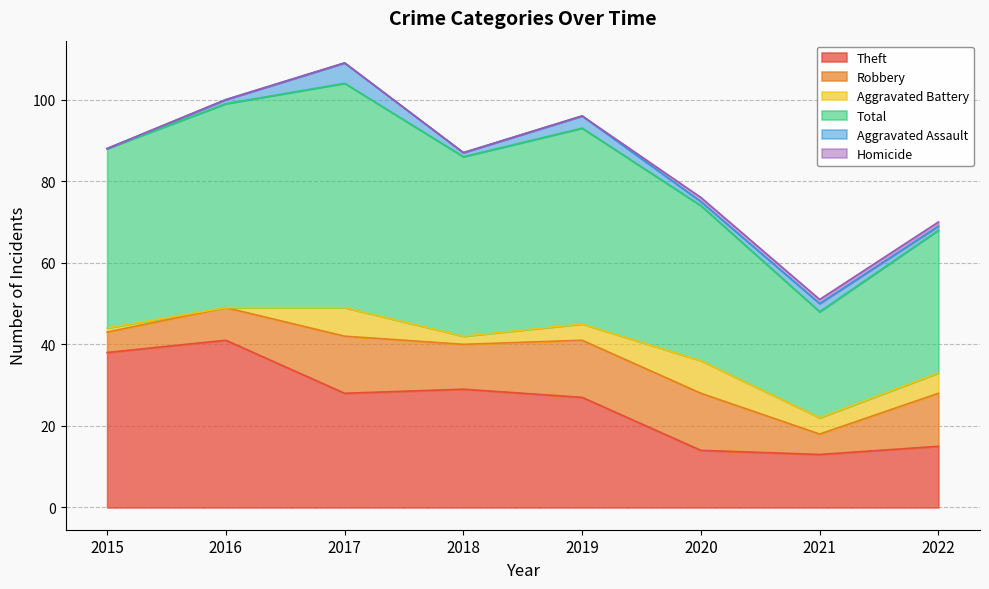

What is the total value across all series at 2018?

87